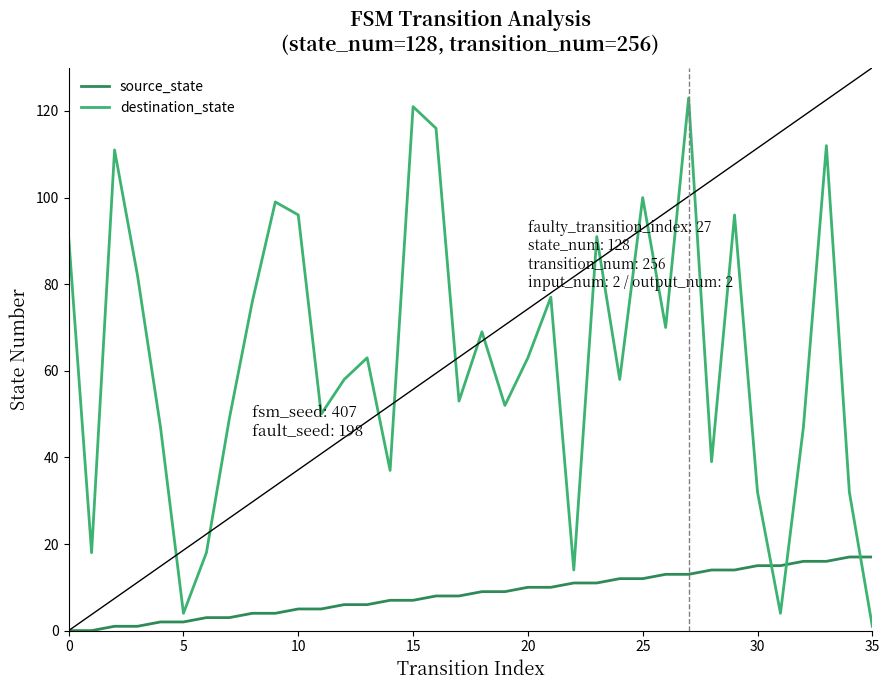

Which series has the largest total across all categories?

destination_state